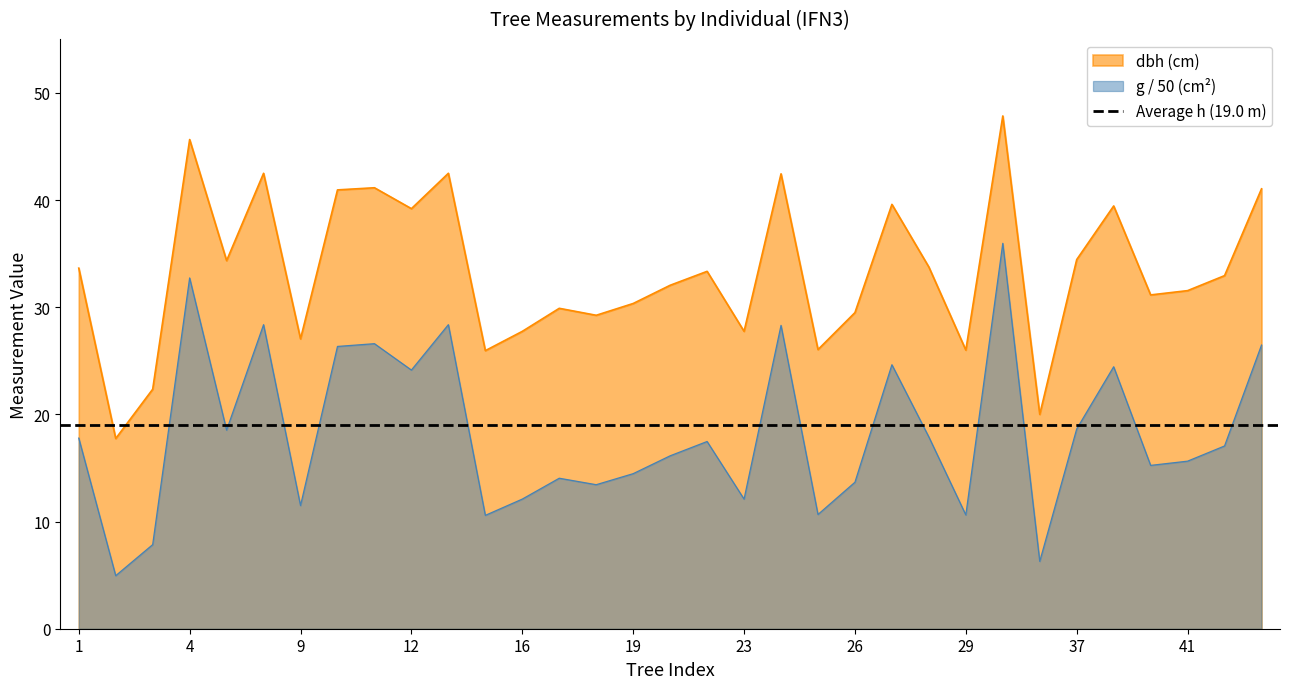

True or false: g and dbh intersect in this chart.

False